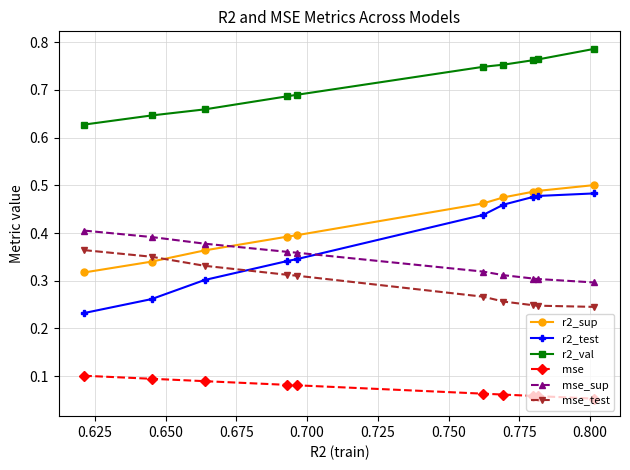

True or false: r2_sup and mse cross at least once.

False